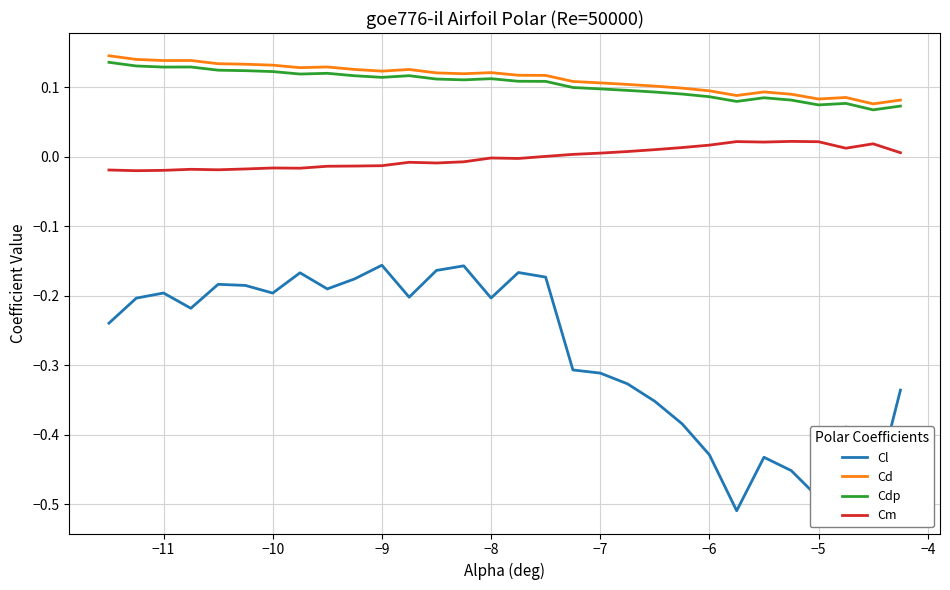

True or false: Cdp and Cd intersect in this chart.

False